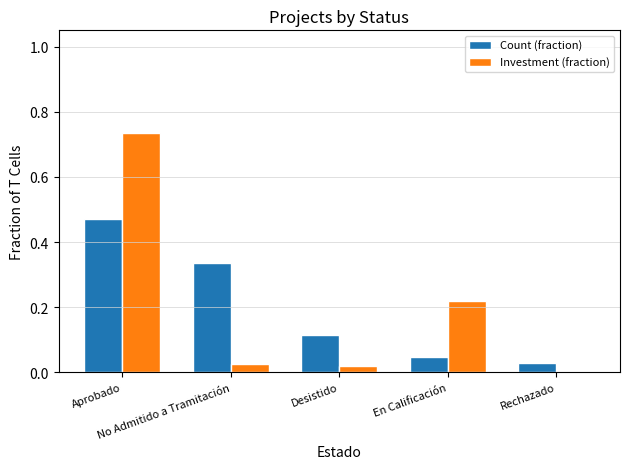

Between En Calificación and Rechazado, which series saw the biggest shift?

Investment (fraction)